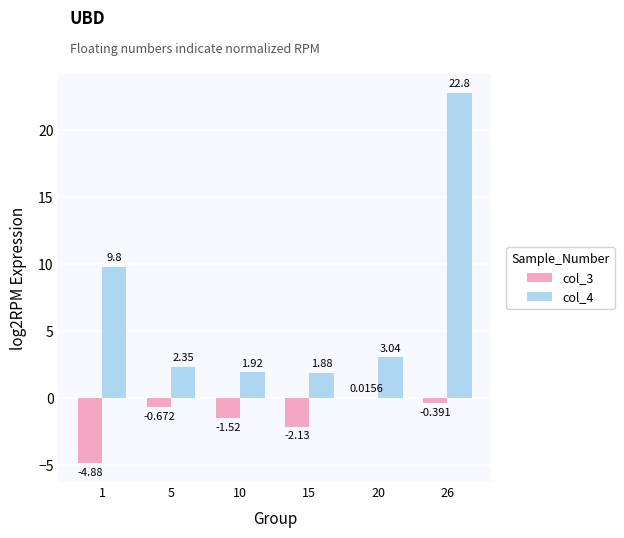

How many groups of bars are there?

6